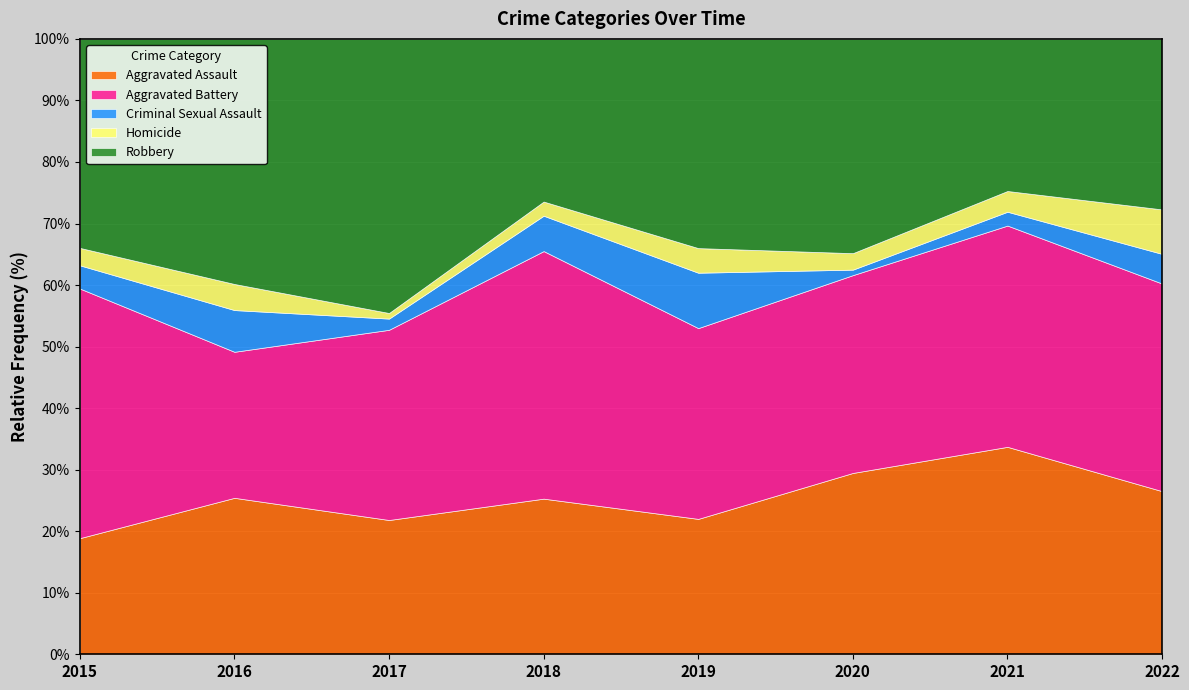

How many data points in Aggravated Battery are less than 34?

4